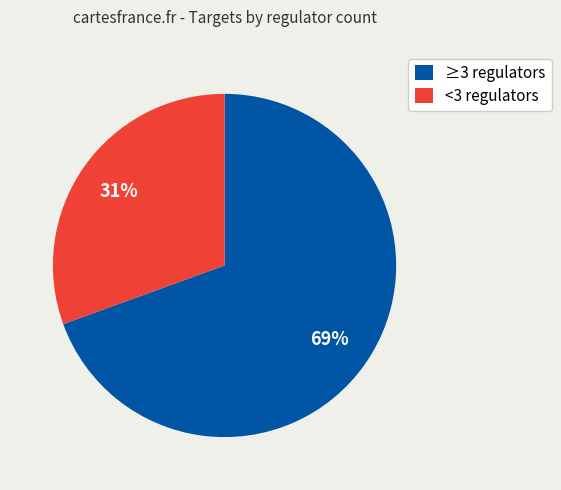

Which has a higher value, <3 regulators or ≥3 regulators?

≥3 regulators